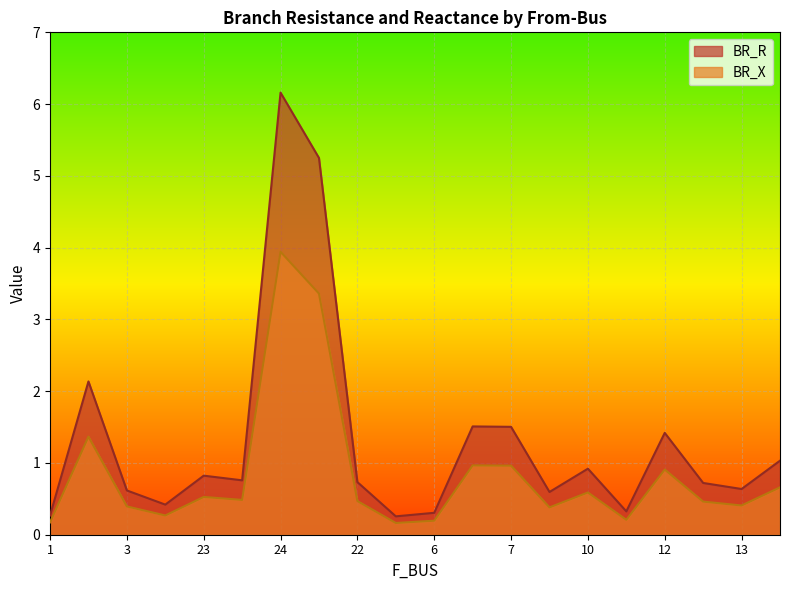

True or false: BR_R and BR_X intersect in this chart.

False